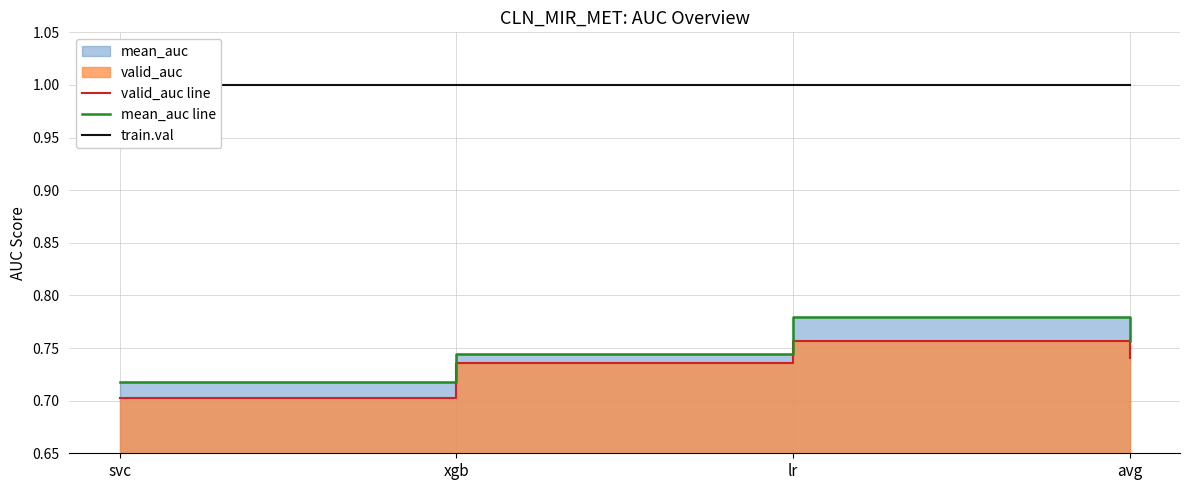

True or false: valid_auc line and mean_auc line intersect in this chart.

False